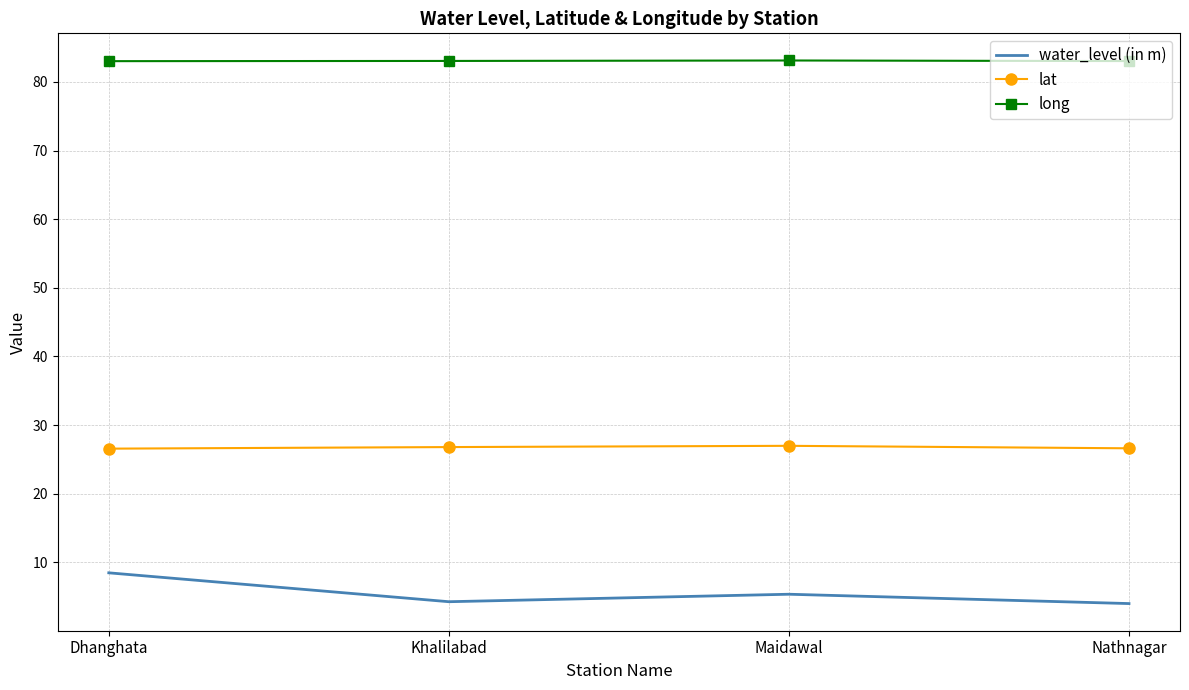

What are all the series names shown in the legend?

water_level (in m), lat, long